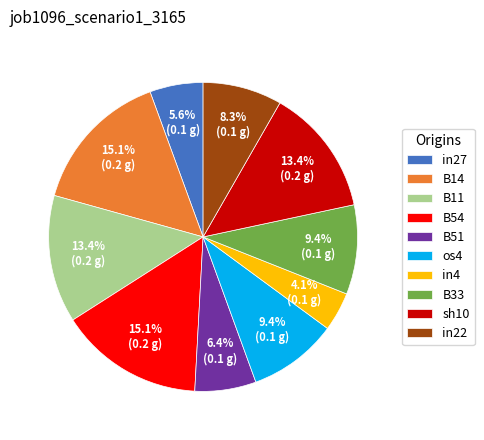

To the nearest percent, what percentage of the pie is B11?

13%